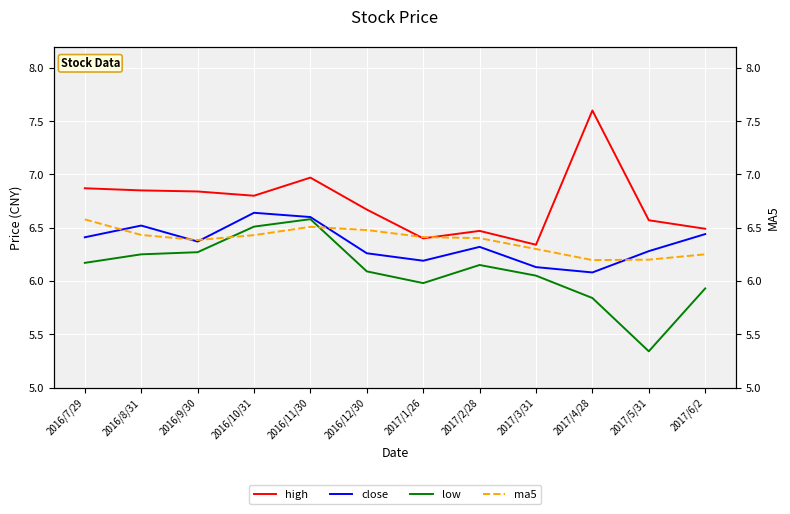

True or false: high and close cross at least once.

False